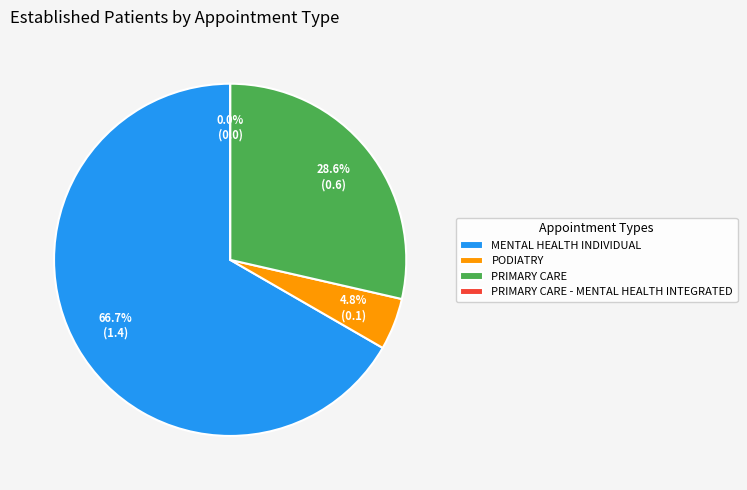

To the nearest percent, what is the combined percentage of MENTAL HEALTH INDIVIDUAL and PRIMARY CARE - MENTAL HEALTH INTEGRATED?

67%